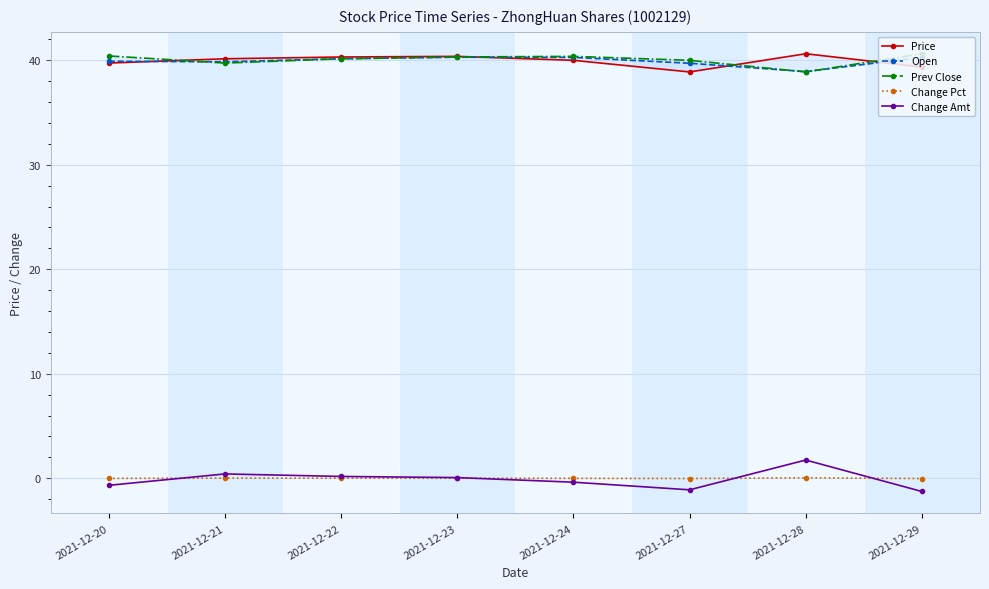

What is the difference between the Open values at 2021-12-21 and 2021-12-24?

0.4